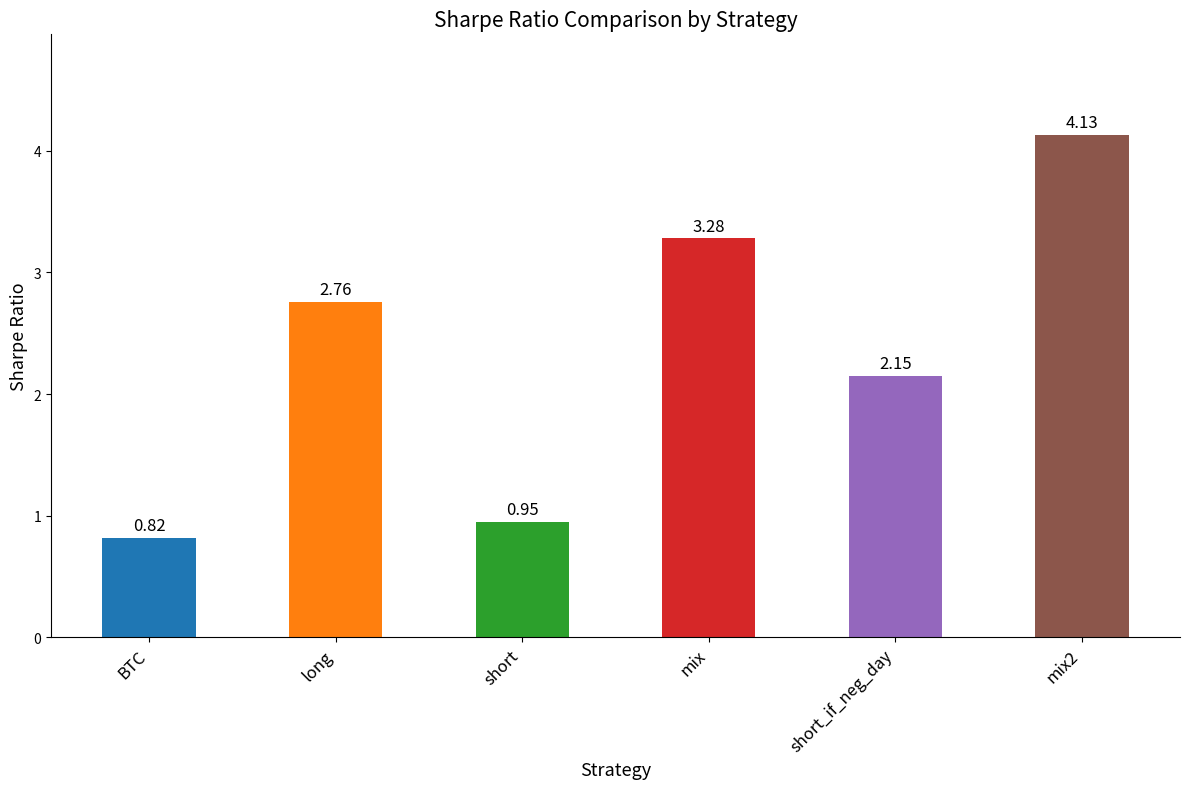

At which category does the chart reach its minimum across all series?

BTC